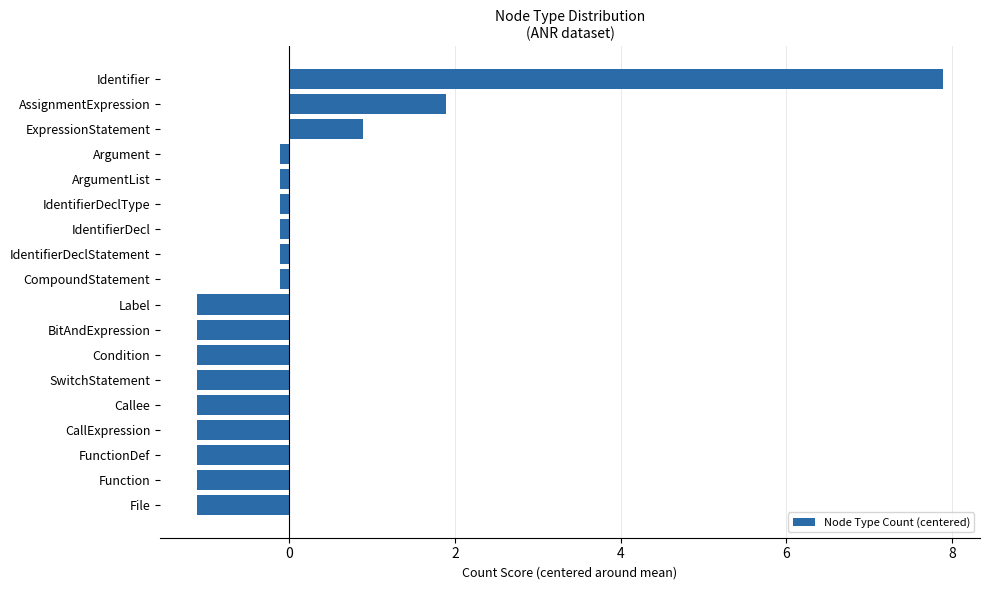

Between IdentifierDecl and SwitchStatement, which is larger?

IdentifierDecl